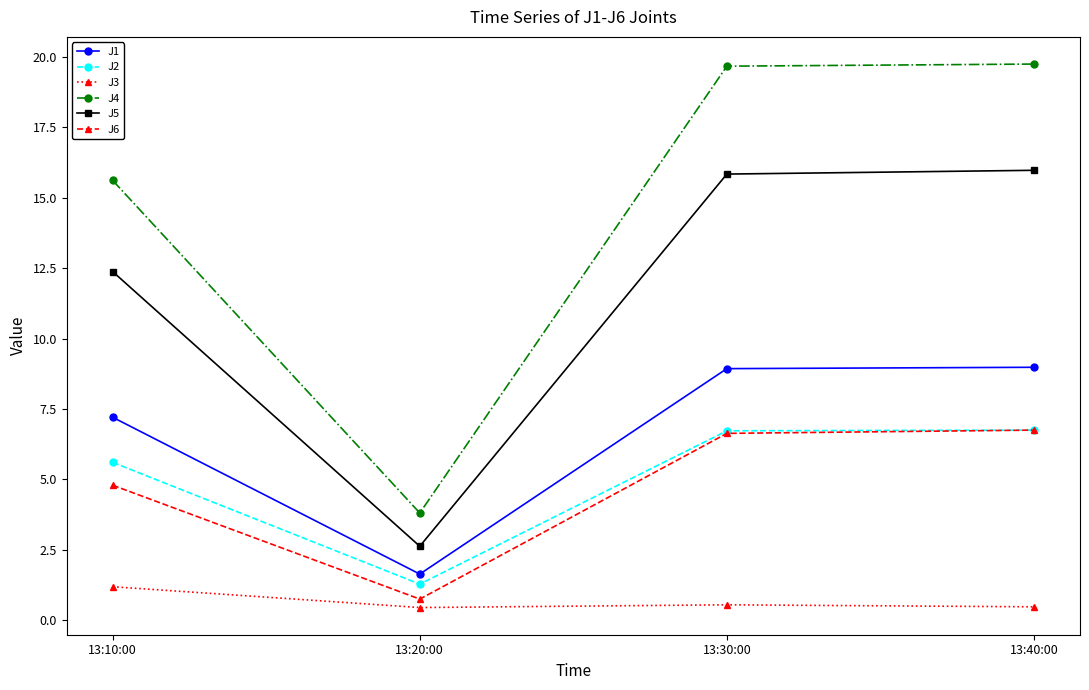

What is the difference between the J2 values at 13:20:00 and 13:10:00?

4.3